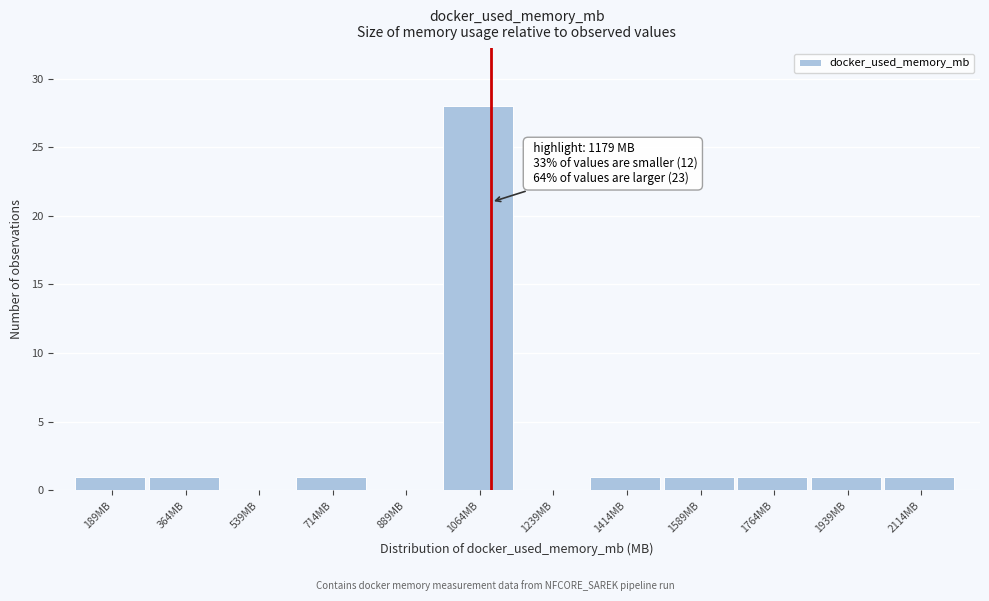

Reading left to right, what are all the values shown in this chart?

189MB=1	364MB=1	539MB=0	714MB=1	889MB=0	1064MB=28	1239MB=0	1414MB=1	1589MB=1	1764MB=1	1939MB=1	2114MB=1